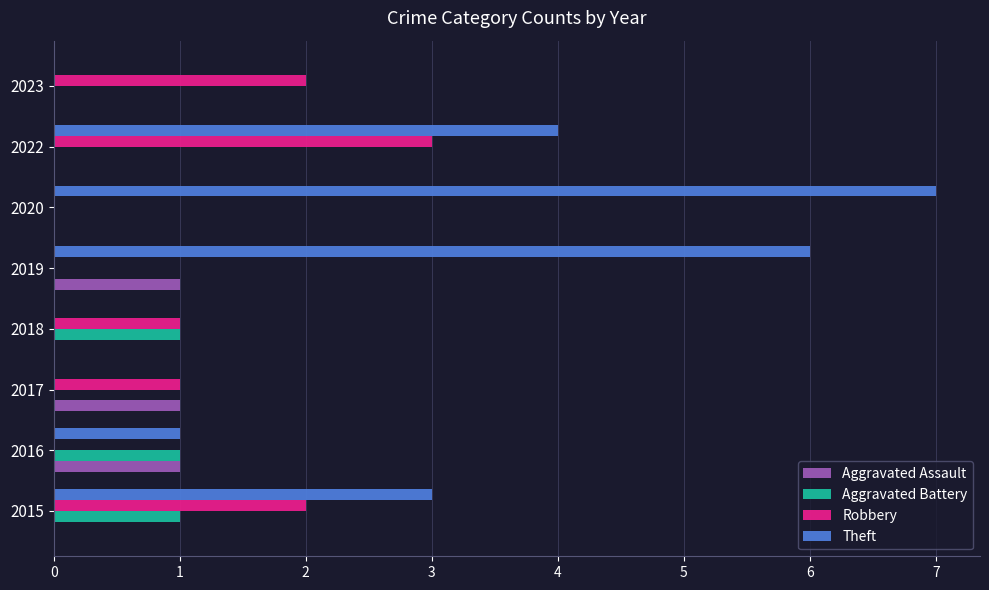

What is the total value across all series at 2022?

7